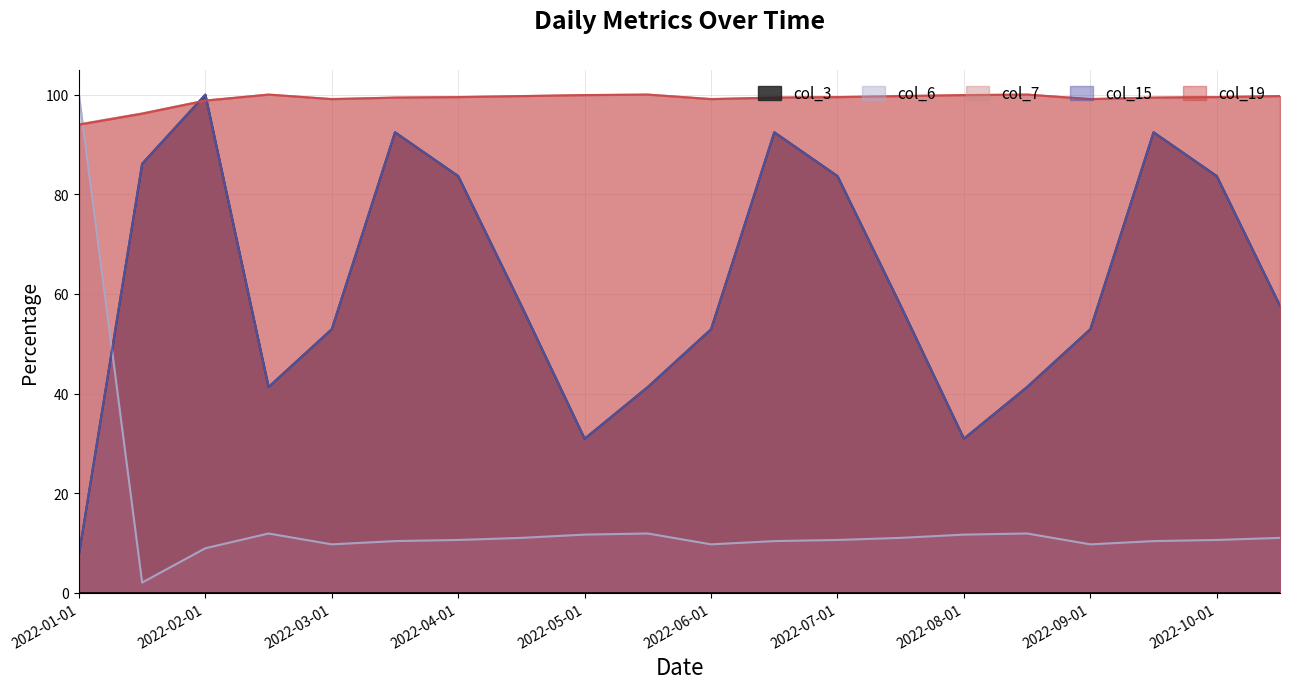

True or false: col_3 has more than 2 points higher than both neighbors.

True